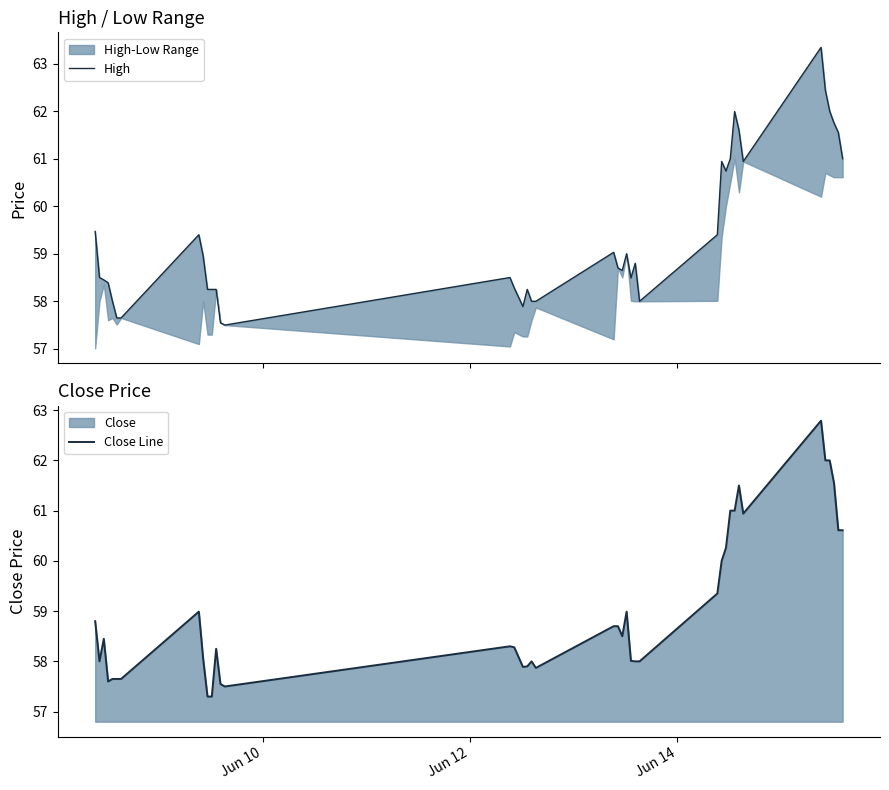

The value of High at Jun 12 is 58.5. True or false?

True